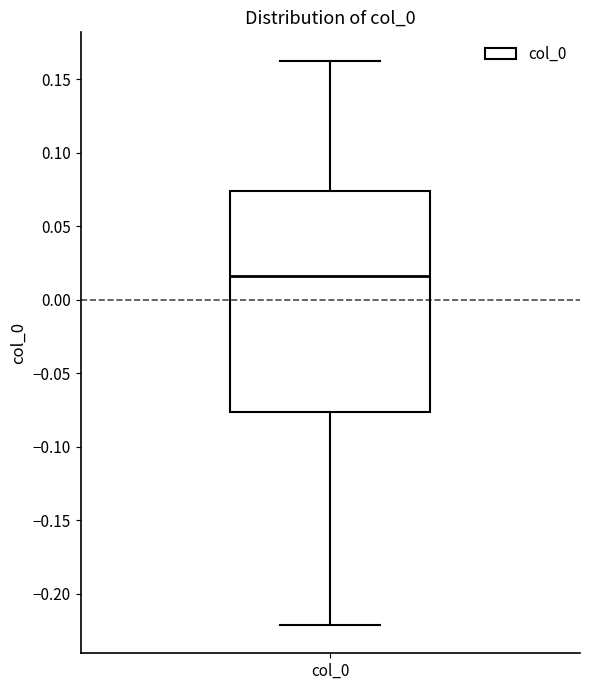

Transcribe this box plot: give where the median line is, the range the box spans, and where the two whiskers end, as read against the y-axis. The values are not printed on the chart, so give them approximately, as read against the axis.

median 0.015, box -0.075 to 0.075, whiskers -0.220 to 0.165